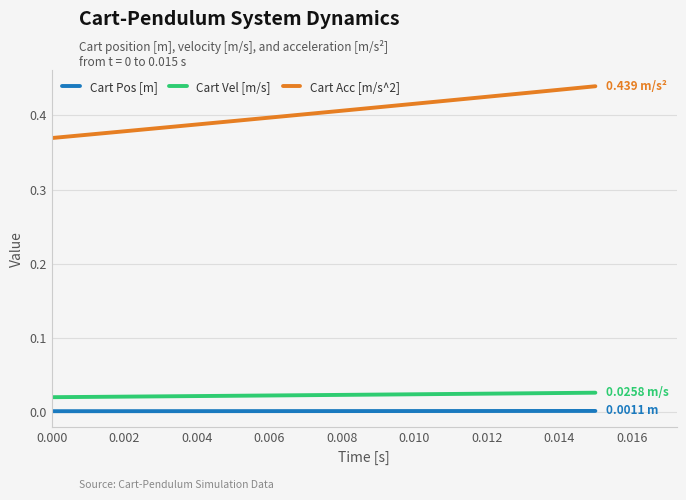

Which series has the largest total across all categories?

Cart Acc [m/s^2]